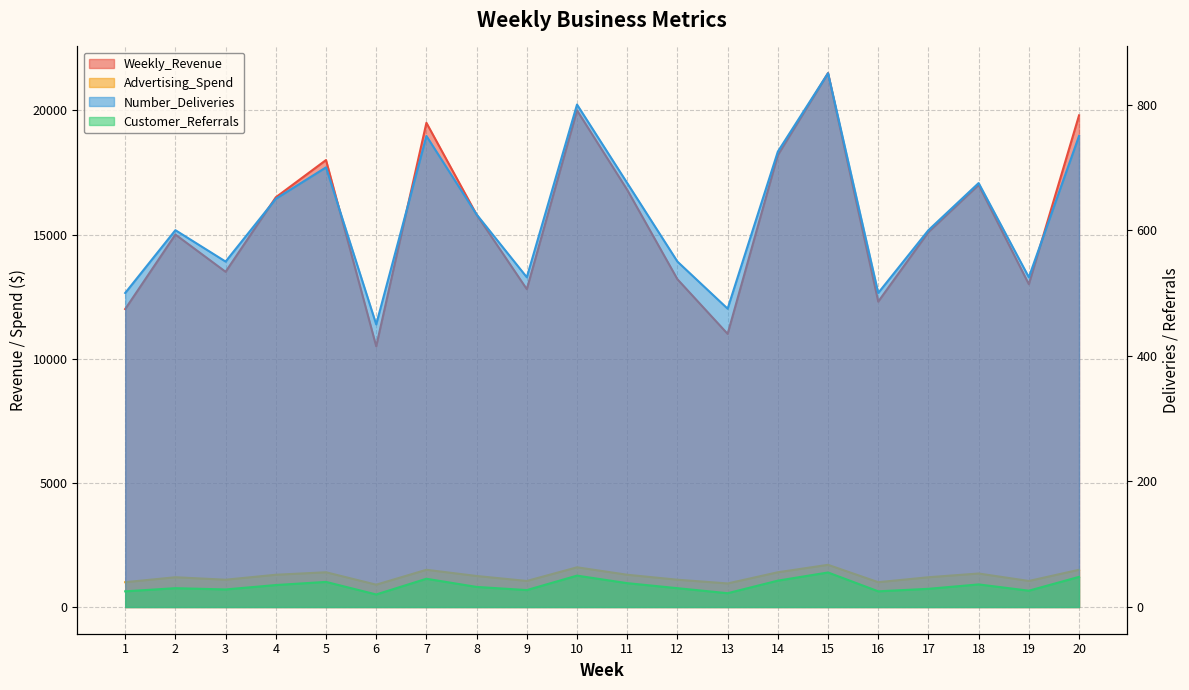

What is the value of the Weekly_Revenue point at the 4th from the left?

16500